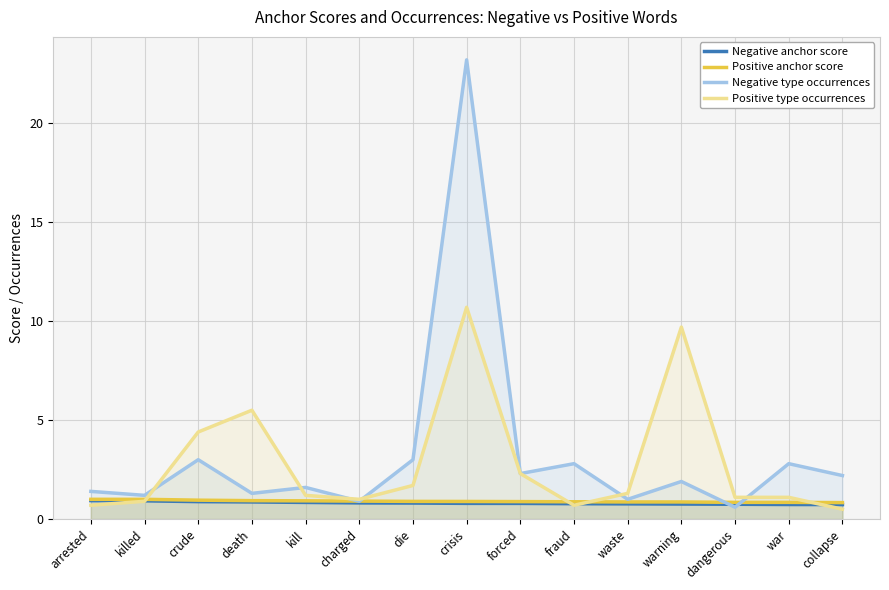

At which category is the sum across all series the highest?

crisis